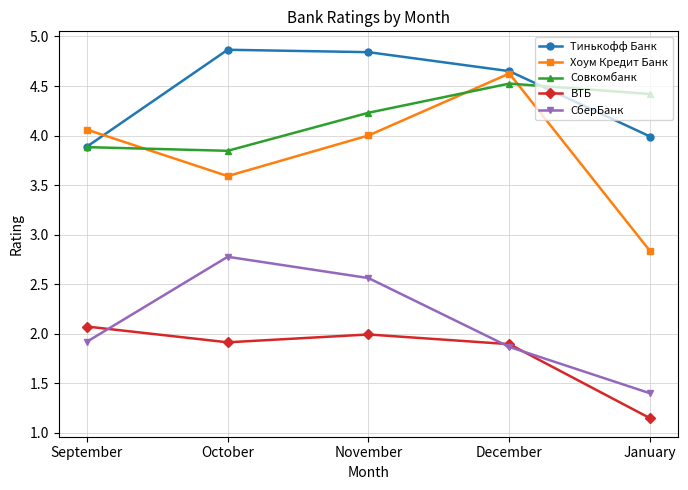

How many lines are shown in the chart?

5